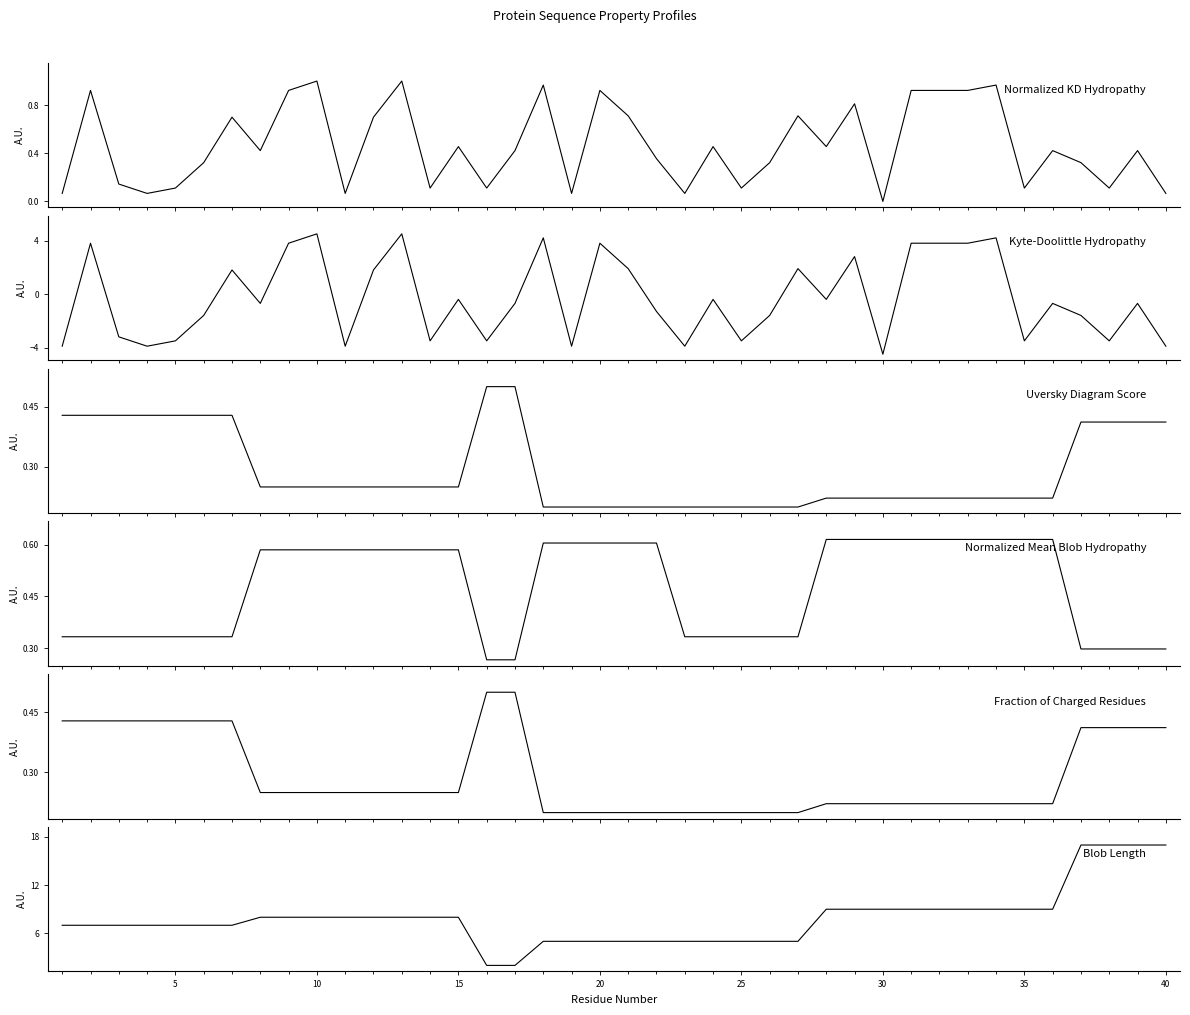

What is the minimum value shown in the chart?

-4.5